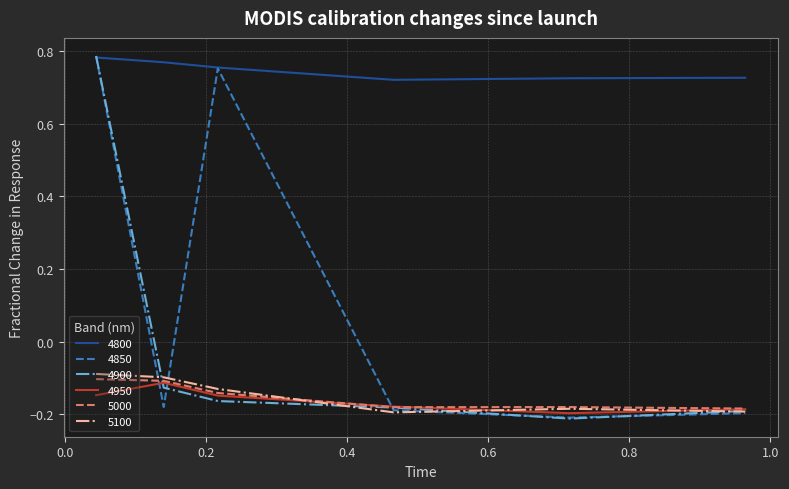

True or false: 5100 and 4800 intersect in this chart.

False